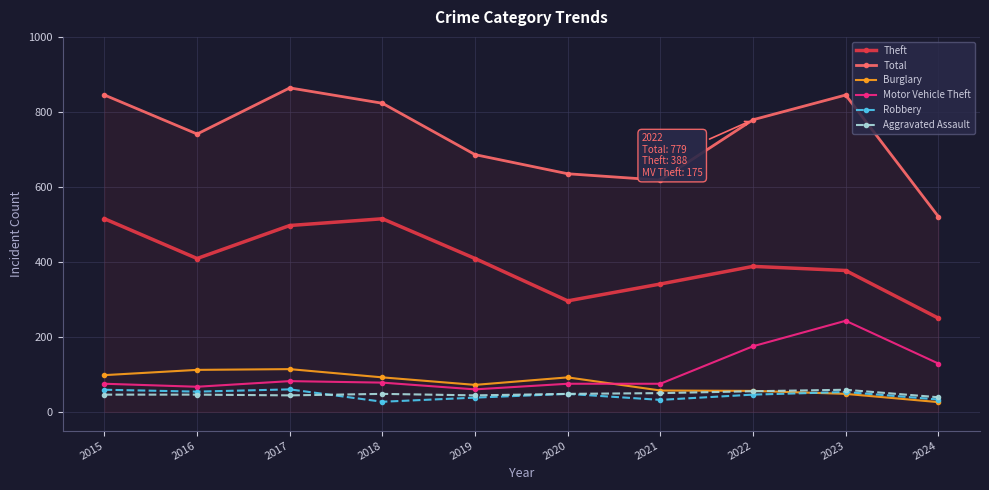

True or false: Burglary has more than 0 interior local peaks.

True